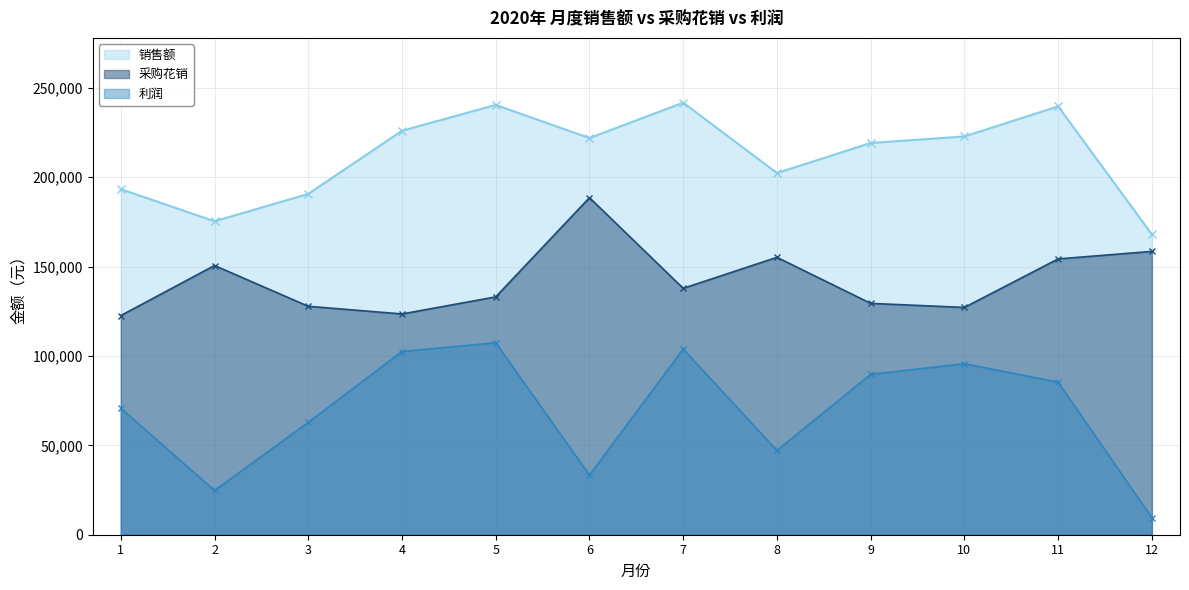

What value does the 采购花销 series have at 9?

129381.7